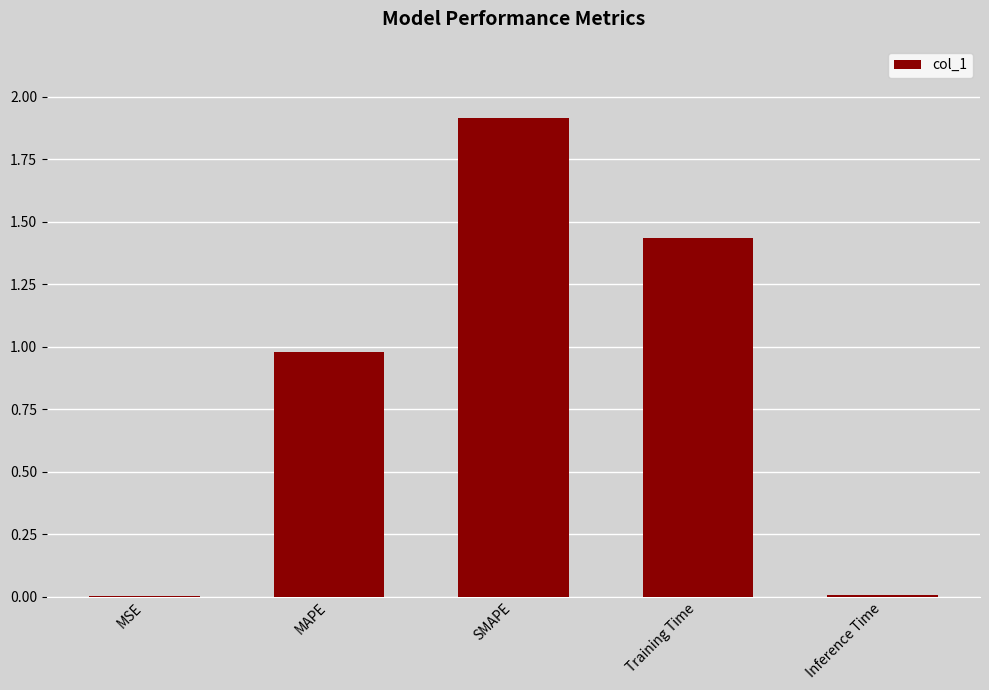

At which category does the chart reach its peak across all series?

SMAPE